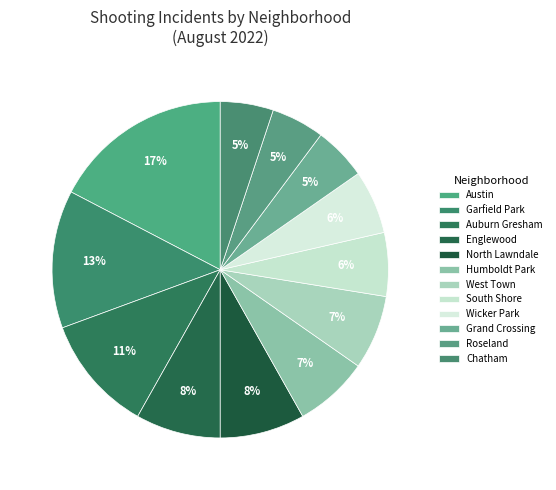

Which slice is the largest?

Austin